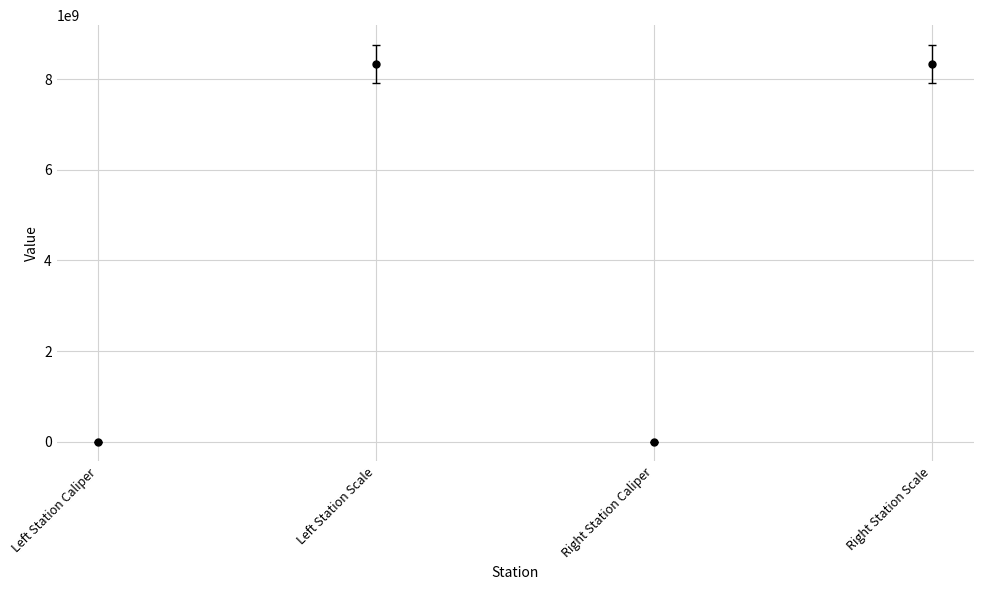

The chart shows a value of 113932 at Left Station Caliper. True or false?

True